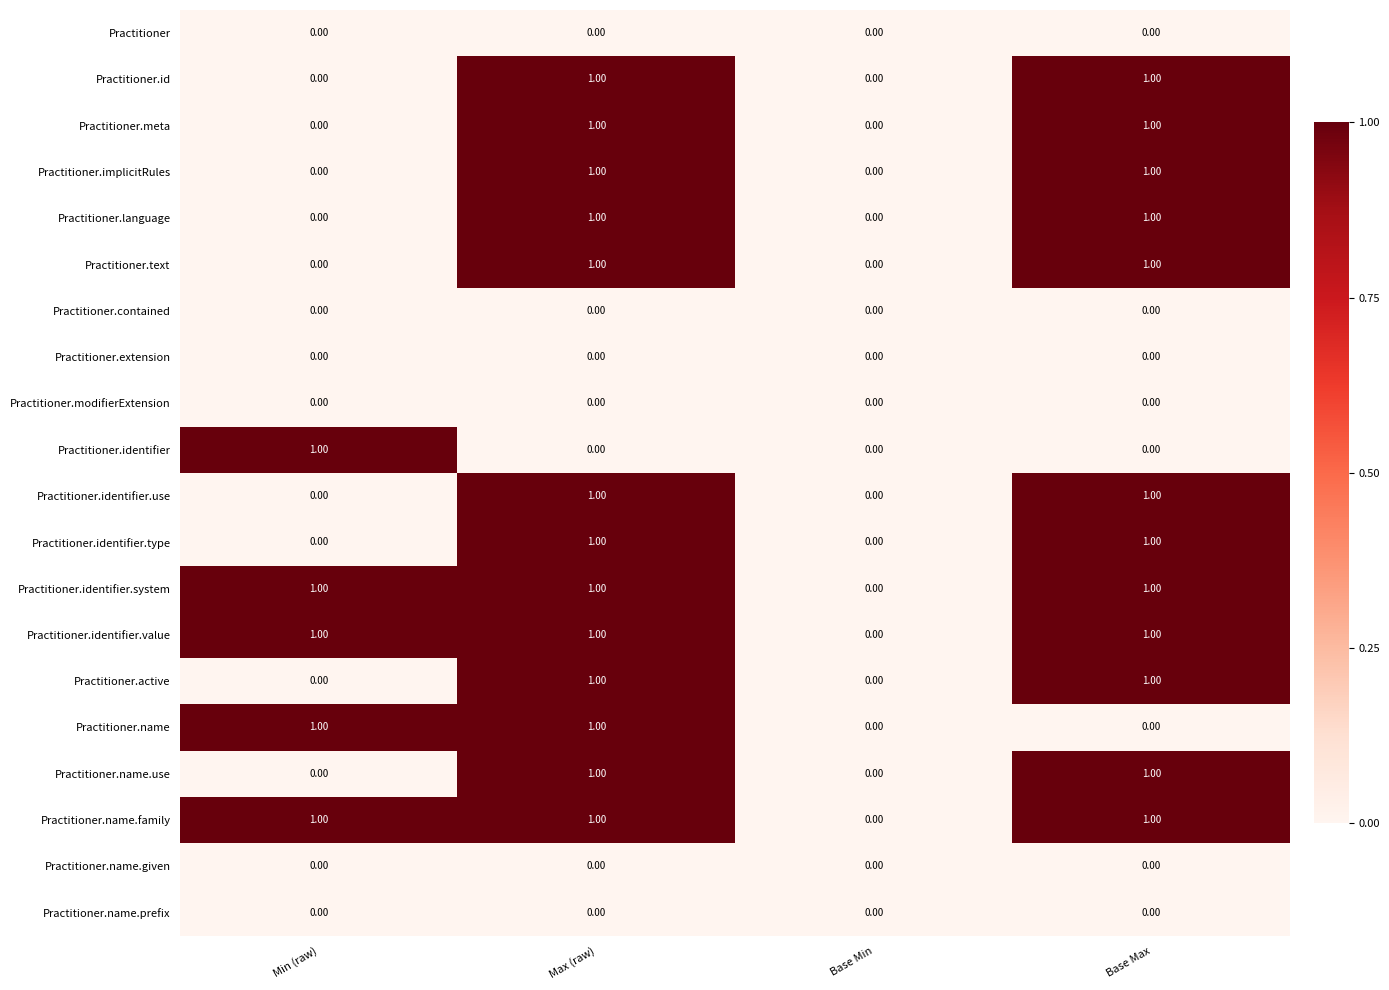

At which category is the sum across all series the highest?

Max (raw)